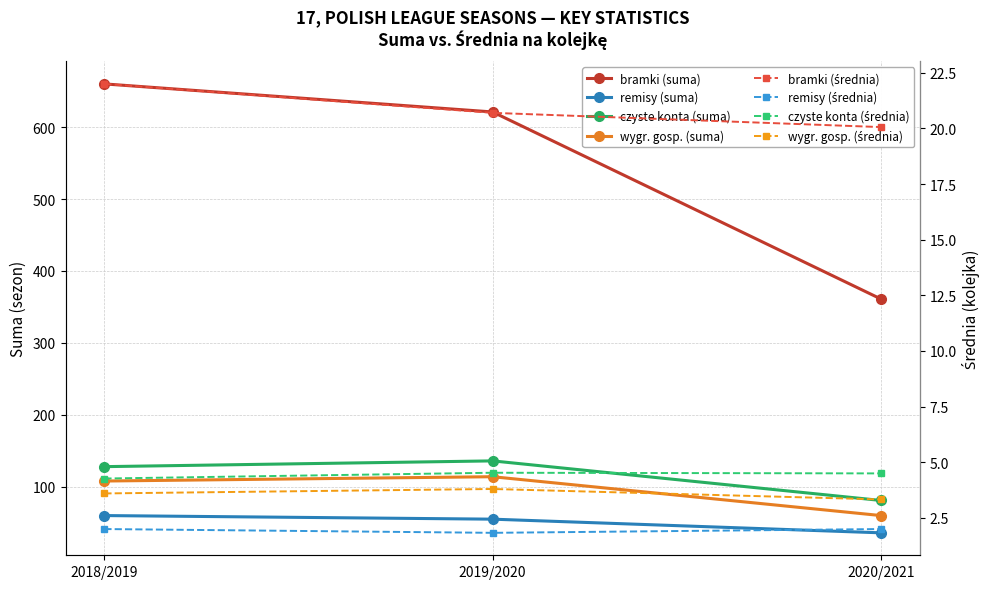

Which category has the lowest value across all series?

2020/2021